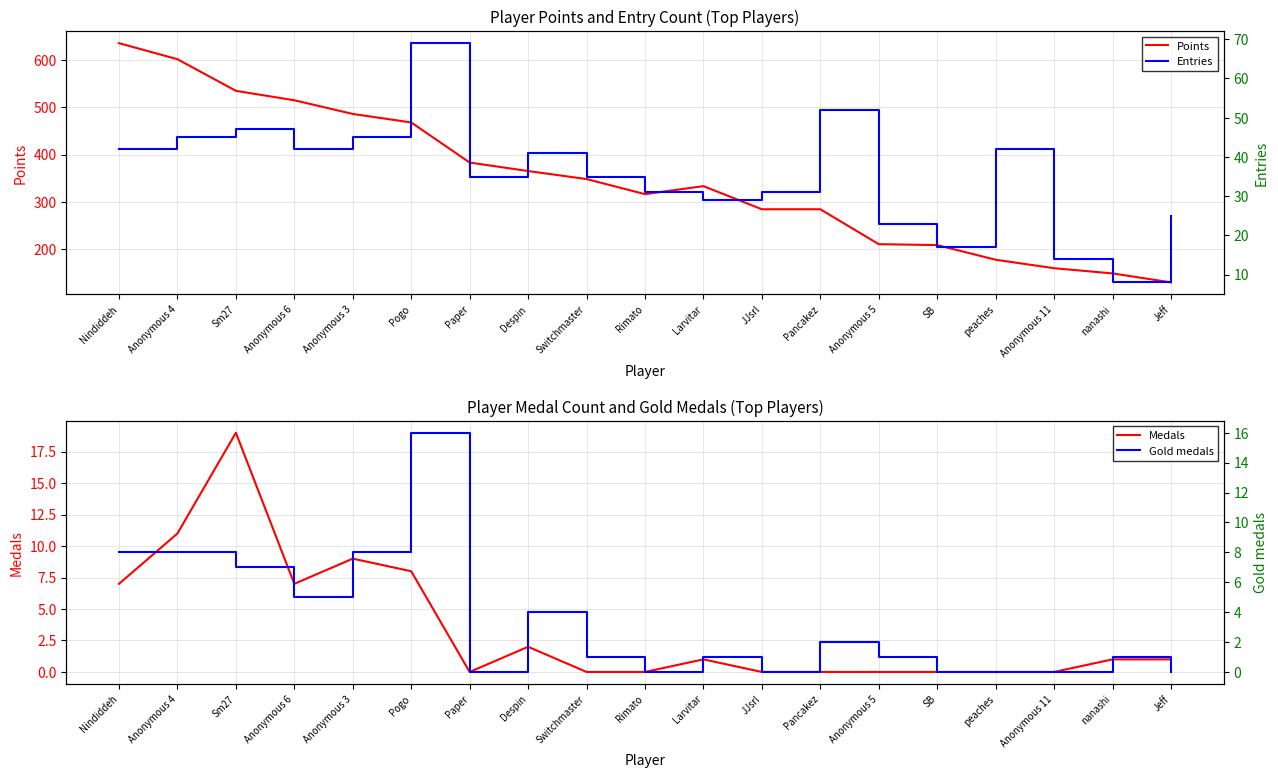

What is the sum of all Entries values?

673